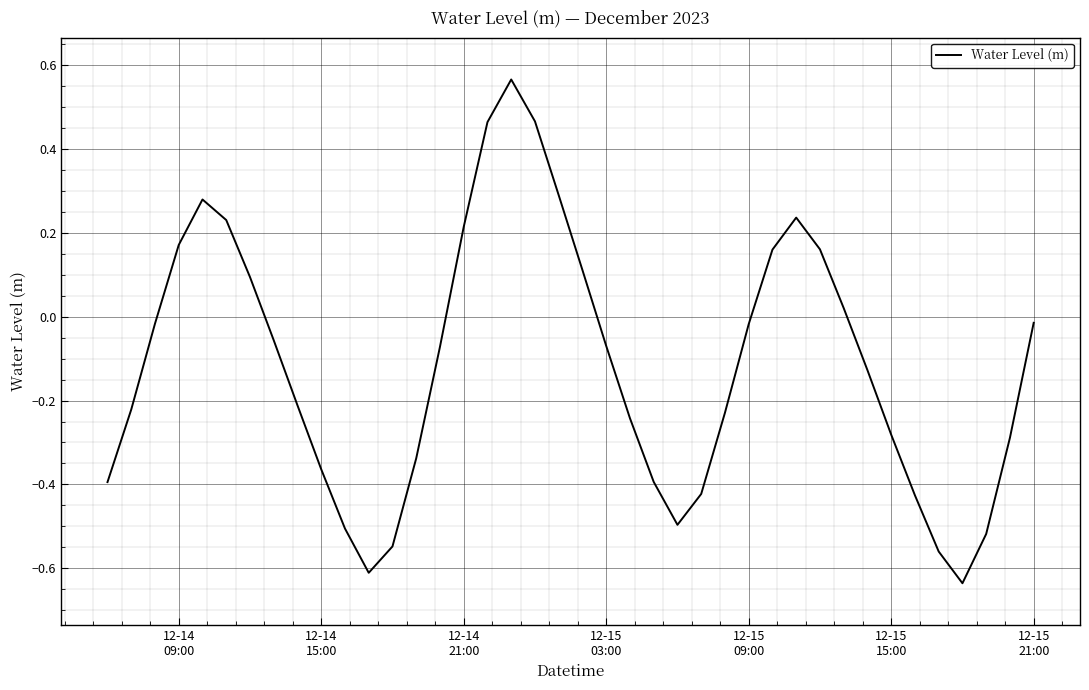

What is the difference between the maximum and minimum values?

1.2